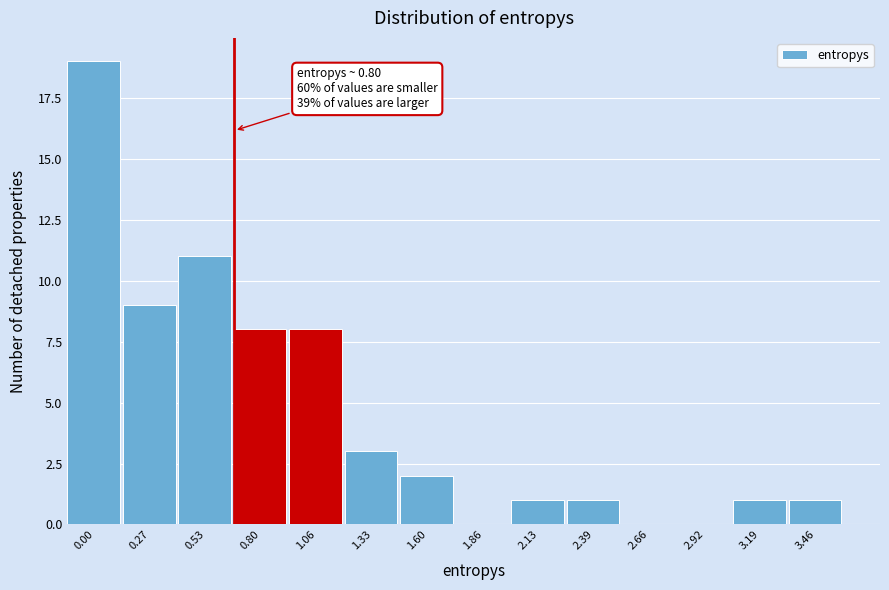

Reading left to right, transcribe all the data shown in this chart.

0.00=19	0.27=9	0.53=11	0.80=8	1.06=8	1.33=3	1.60=2	1.86=0	2.13=1	2.39=1	2.66=0	2.92=0	3.19=1	3.46=1